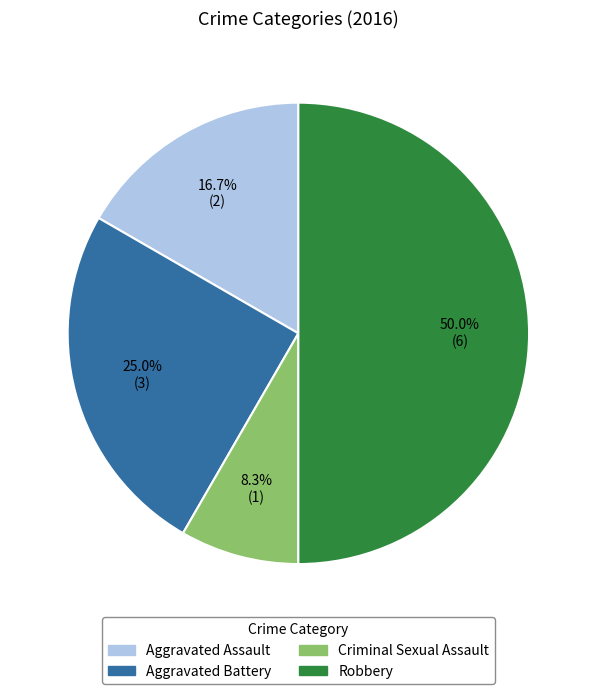

Rank the categories by value from lowest to highest.

Criminal Sexual Assault, Aggravated Assault, Aggravated Battery, Robbery